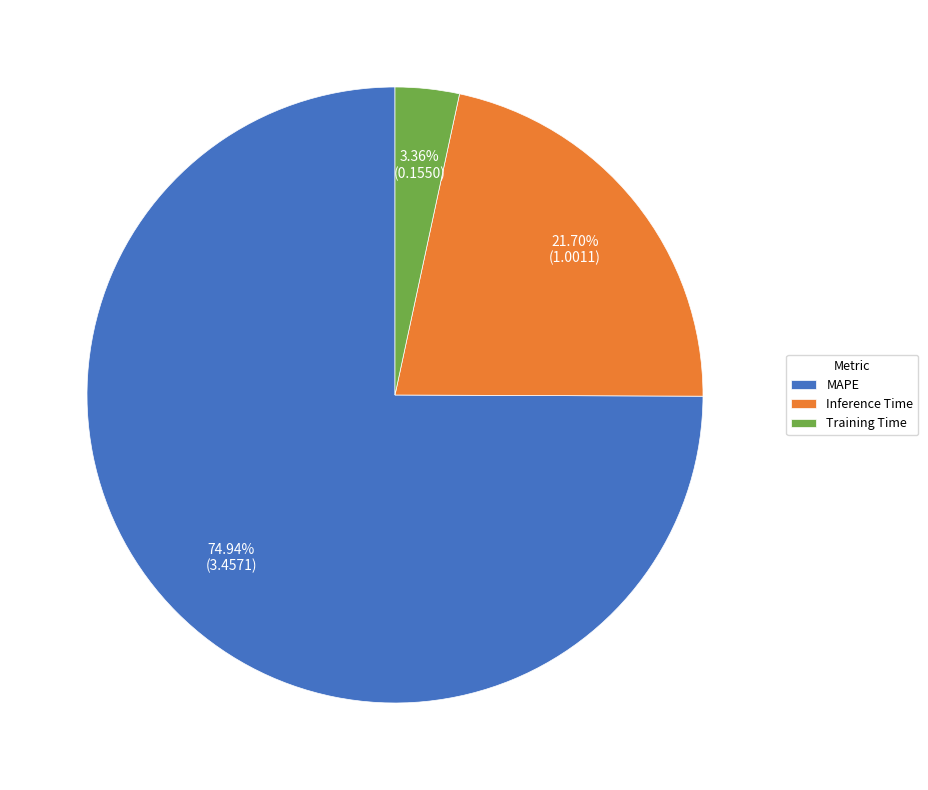

To the nearest percent, what is the combined percentage of Training Time and Inference Time?

25%